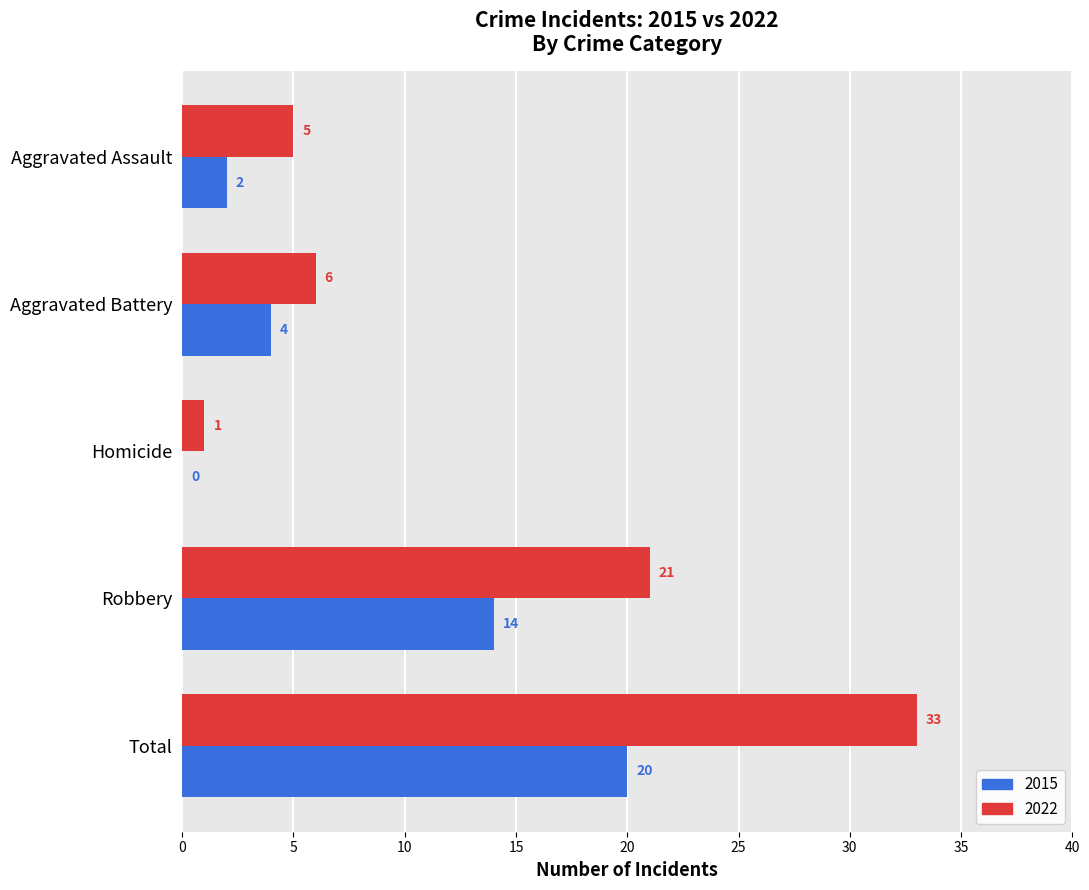

Count the number of data series in this chart.

2